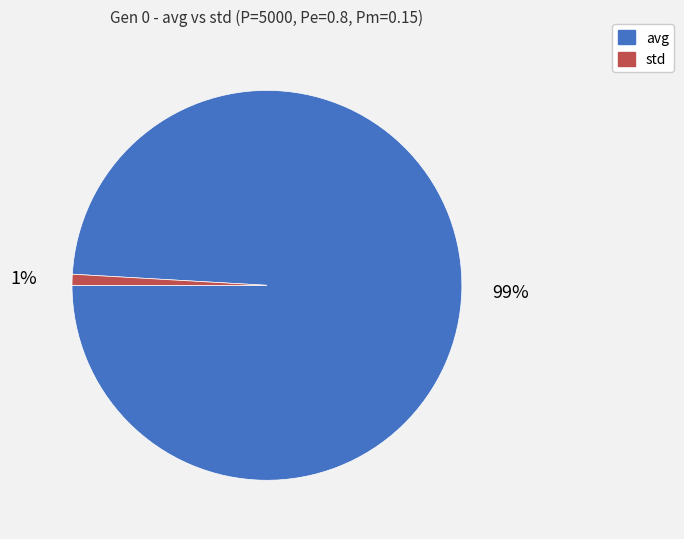

What is the majority slice?

avg